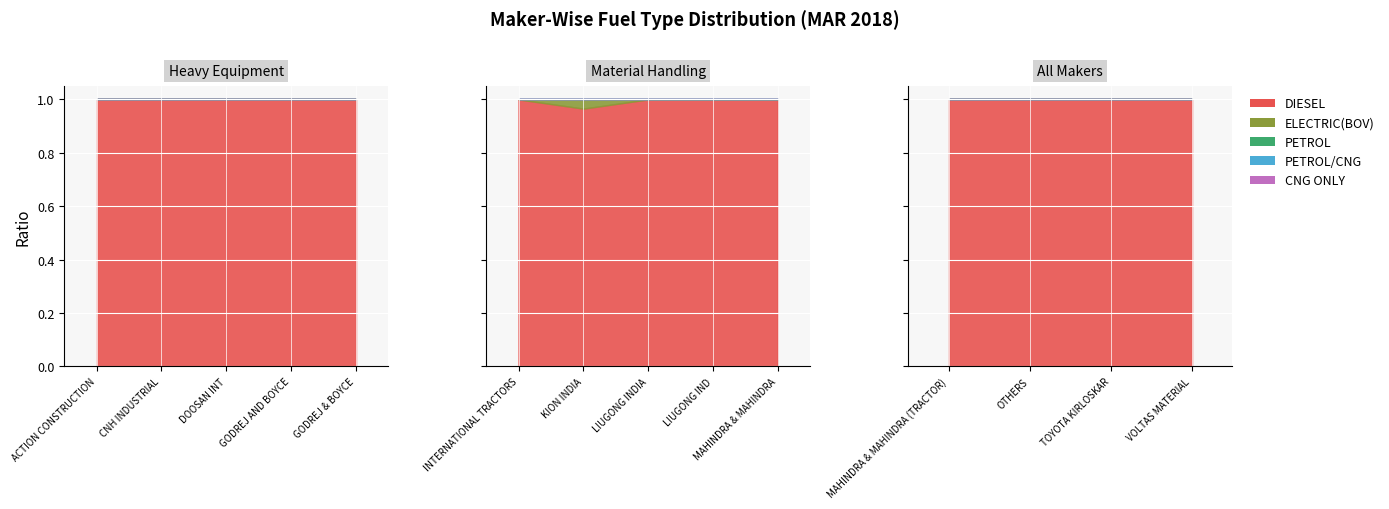

What is the label of the 6th point from the left?

INTERNATIONAL TRACTORS